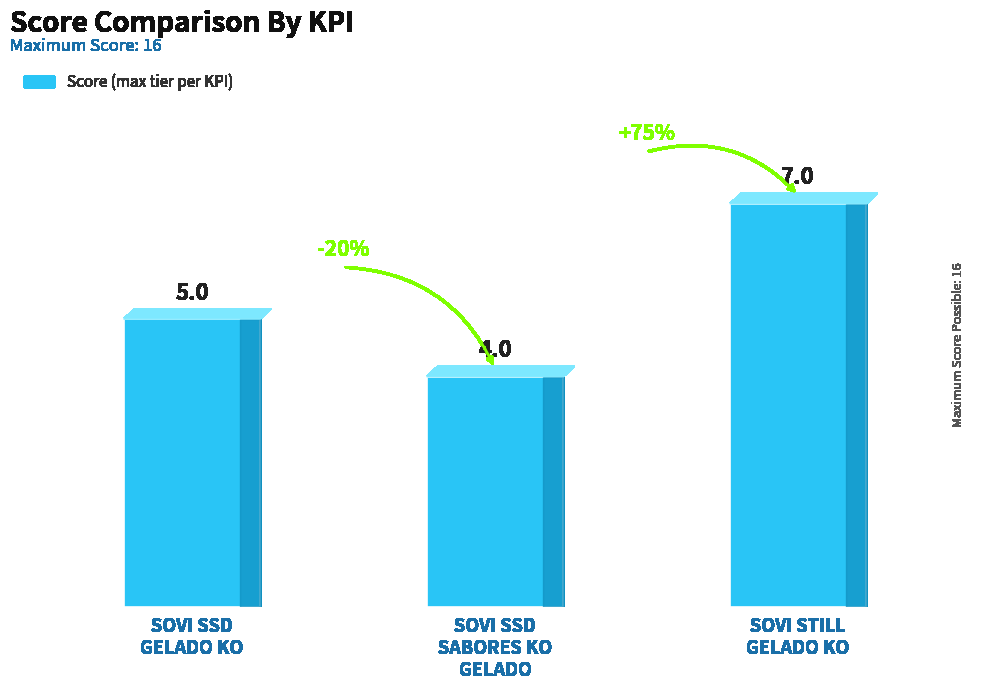

Reading left to right, transcribe all the data shown in this chart.

SOVI SSD
GELADO KO=5	SOVI SSD
SABORES KO
GELADO=4	SOVI STILL
GELADO KO=7